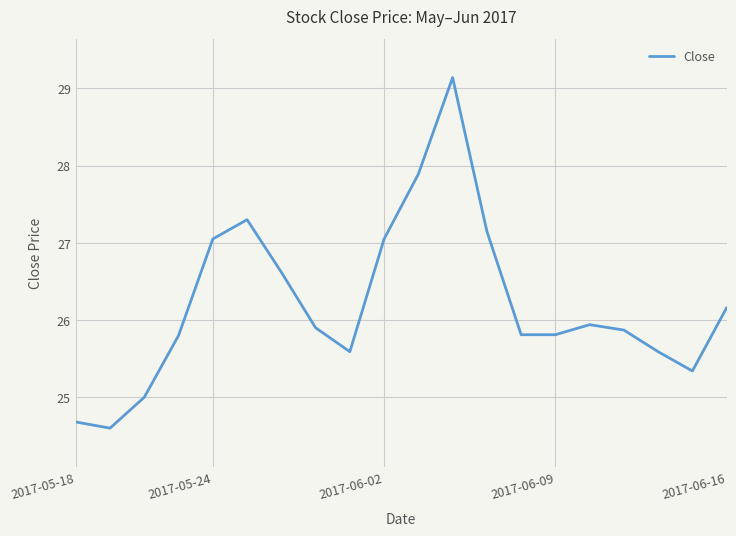

What is the difference between the maximum and minimum values?

4.5